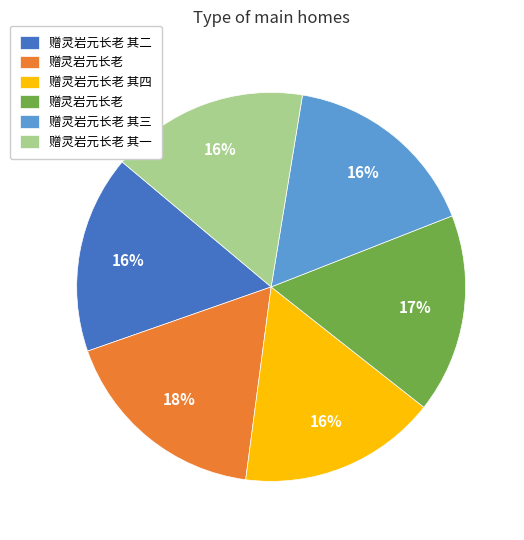

Is there any slice that represents more than half of the pie?

No